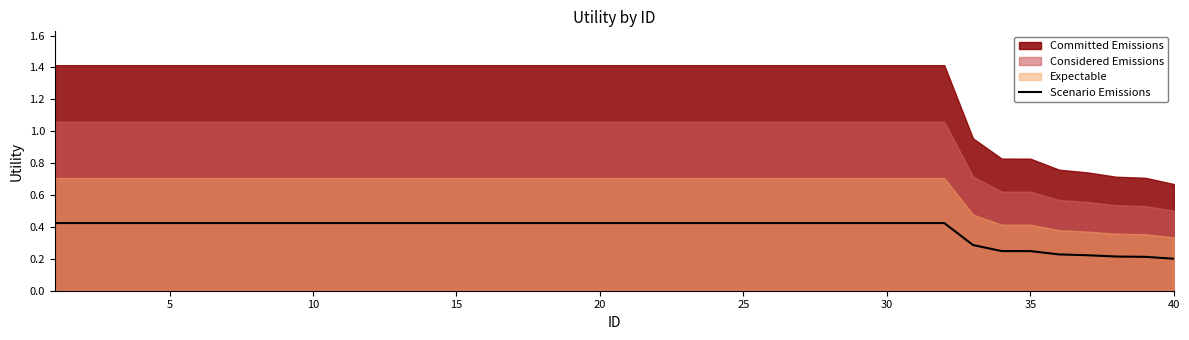

What is the value of the 37th point from the left?

0.2